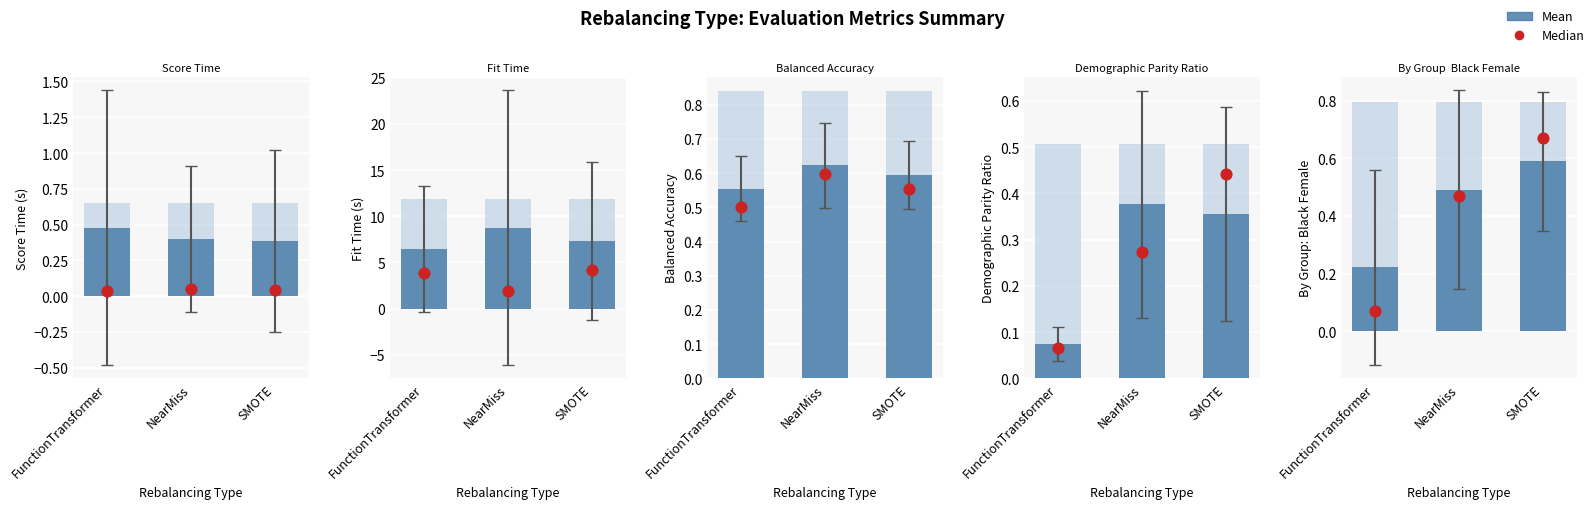

Which series has the largest total across all categories?

Mean